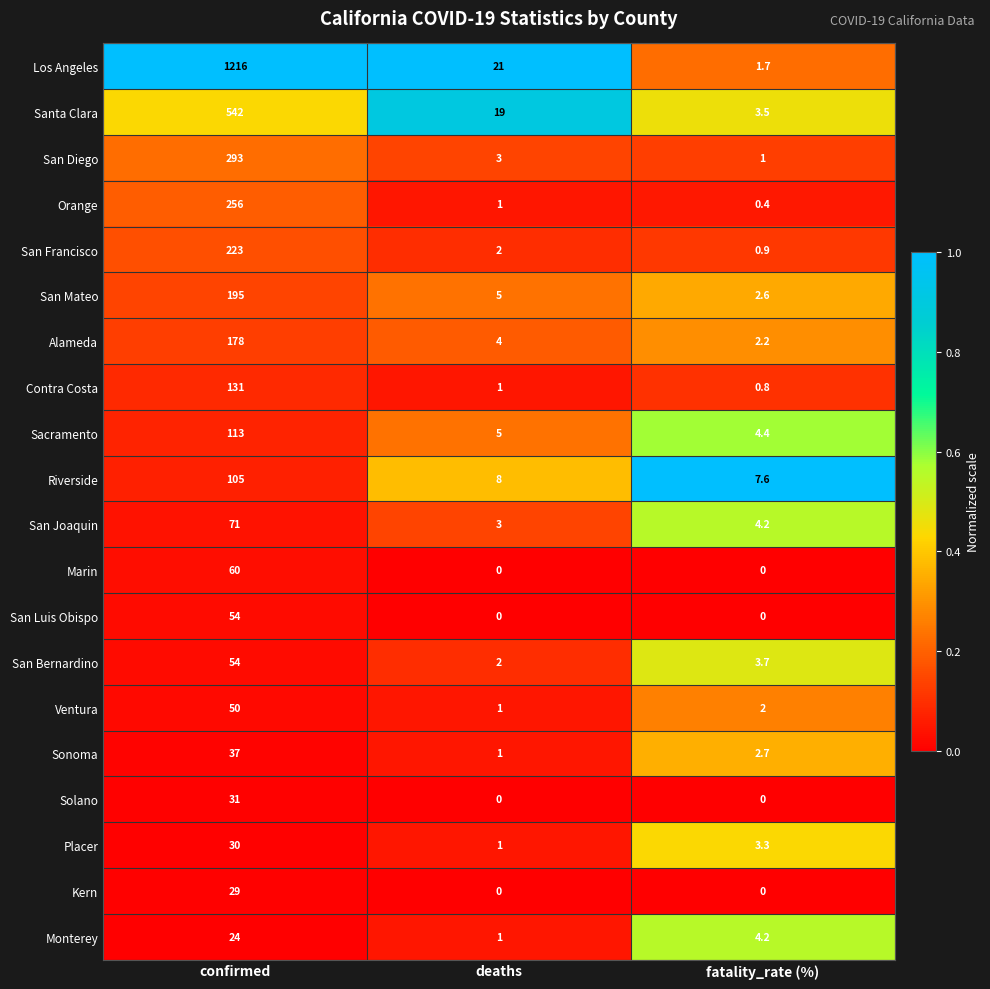

At which category is the sum across all series the highest?

confirmed